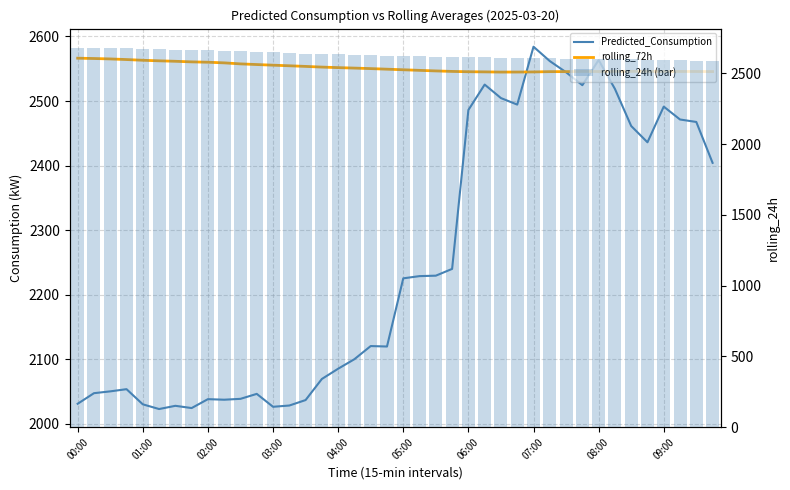

How many distinct data groups are displayed?

3